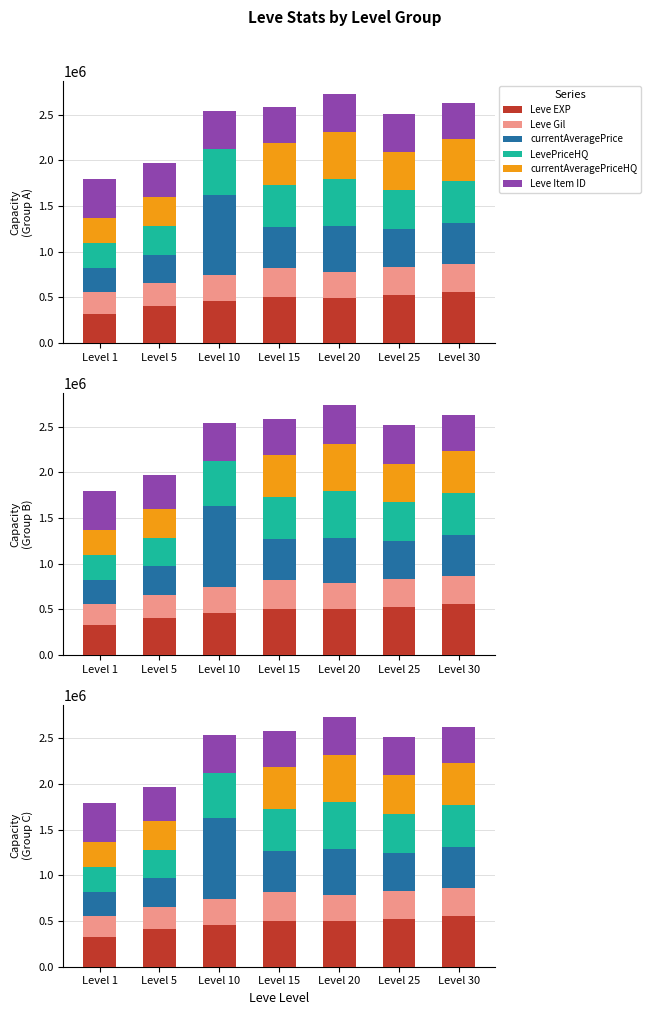

What is the sum of all LevePriceHQ values?

2945026.3